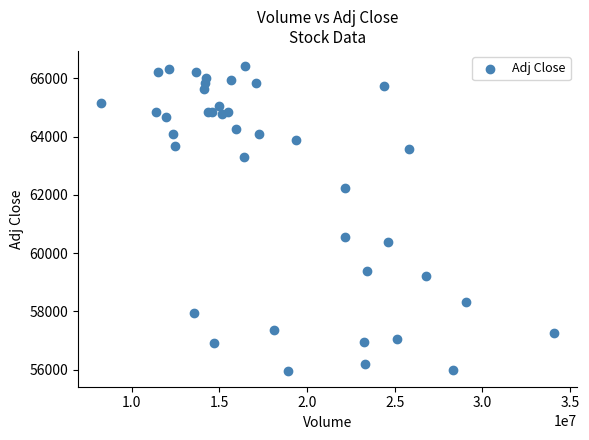

What Y value in the scatter plot is closest to 61178?

60569.7